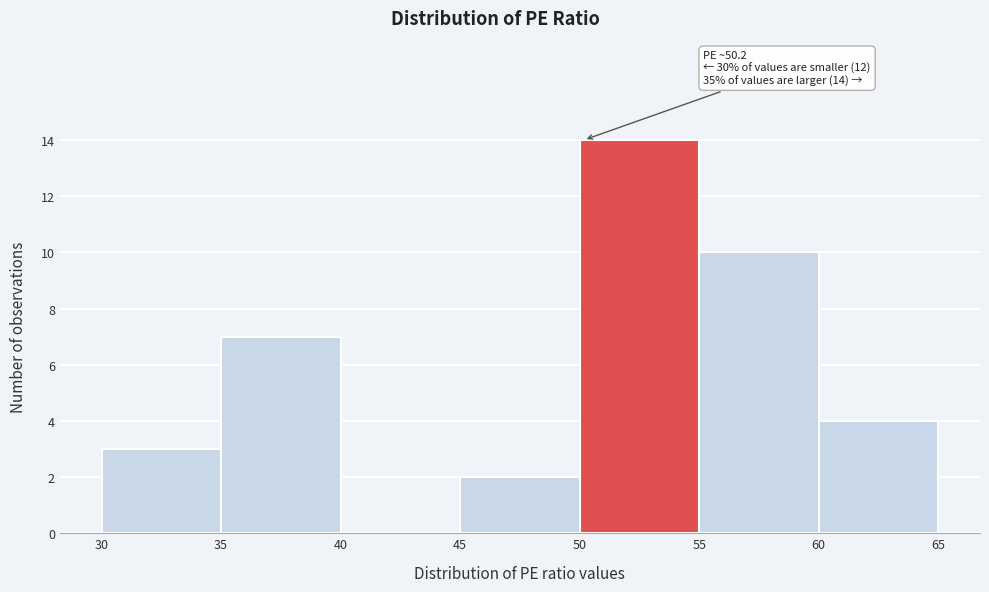

Which range on the x-axis has the tallest bar?

50 to 55